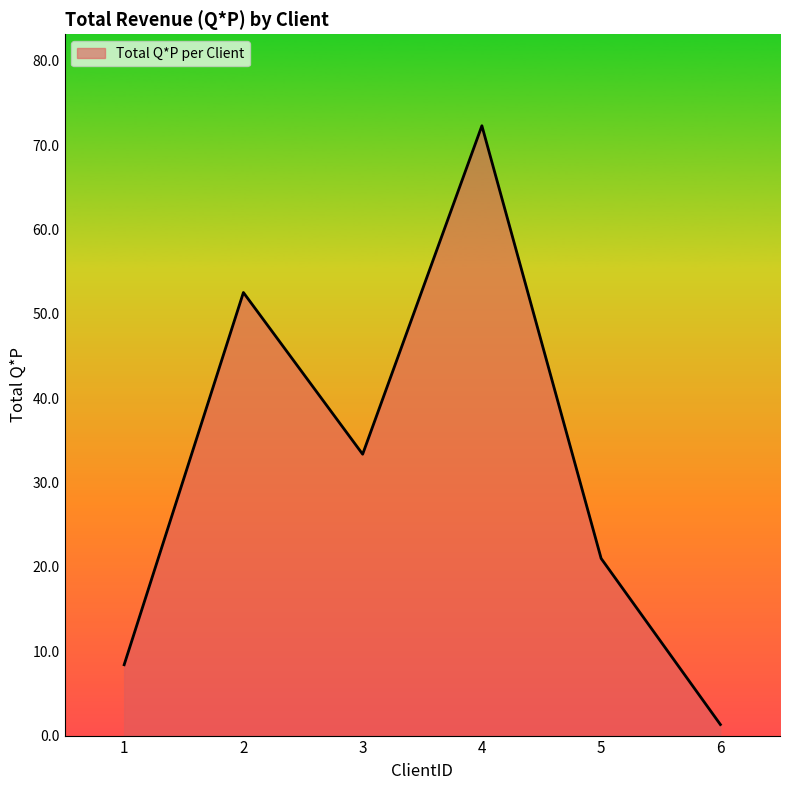

What is the difference between the maximum and minimum values?

71.0